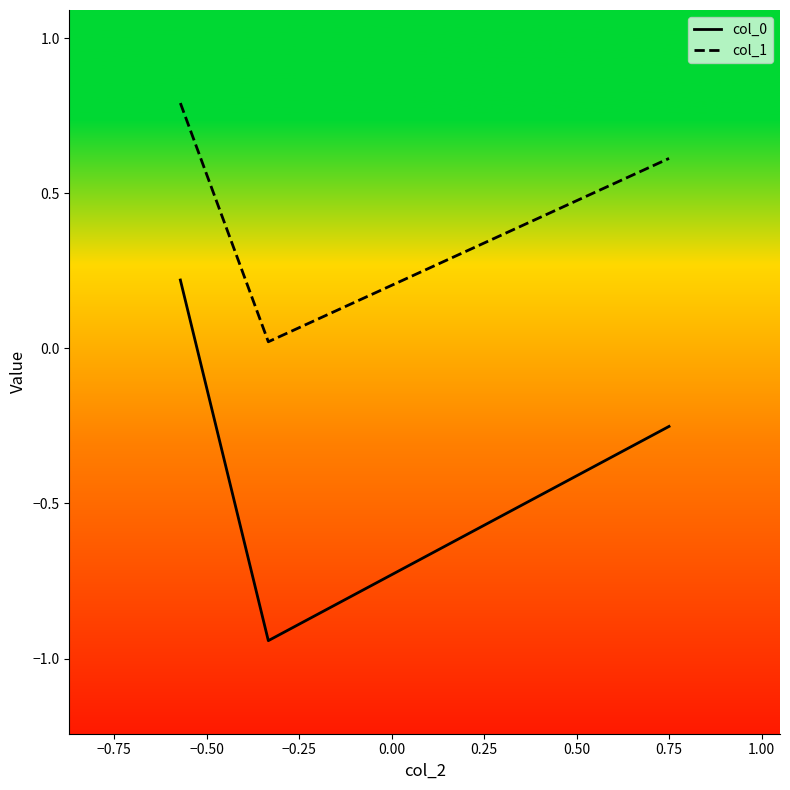

What is the sum of all col_0 values?

-1.0